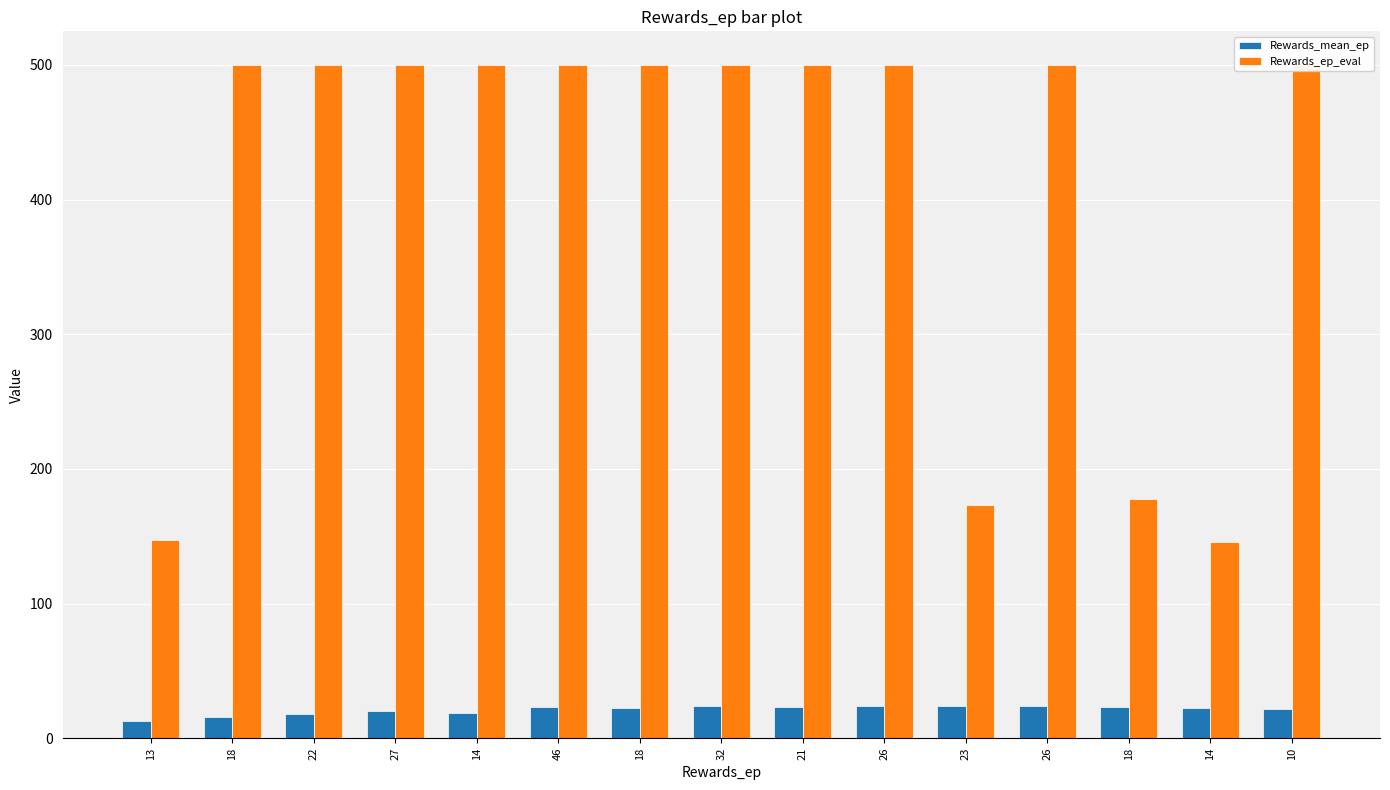

Is the value of Rewards_ep_eval at 18 greater than the value of Rewards_mean_ep at 23?

Yes